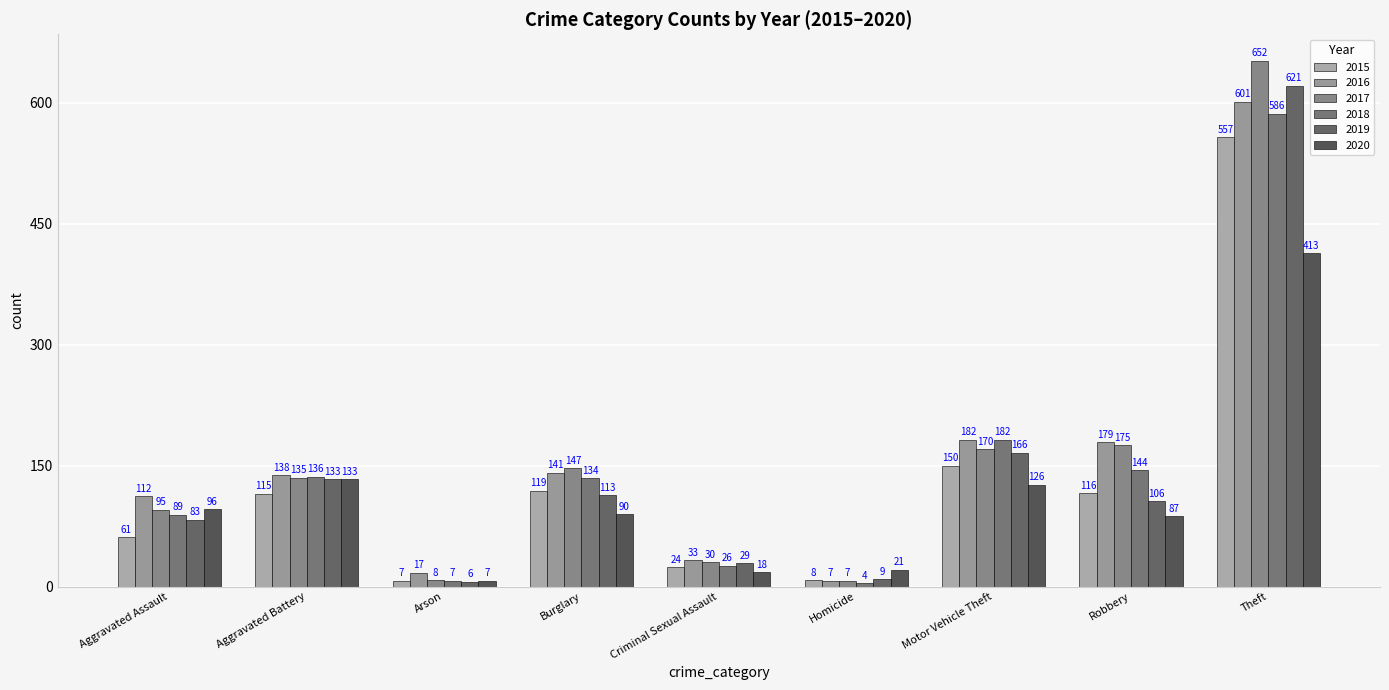

How many series are shown in this chart?

6